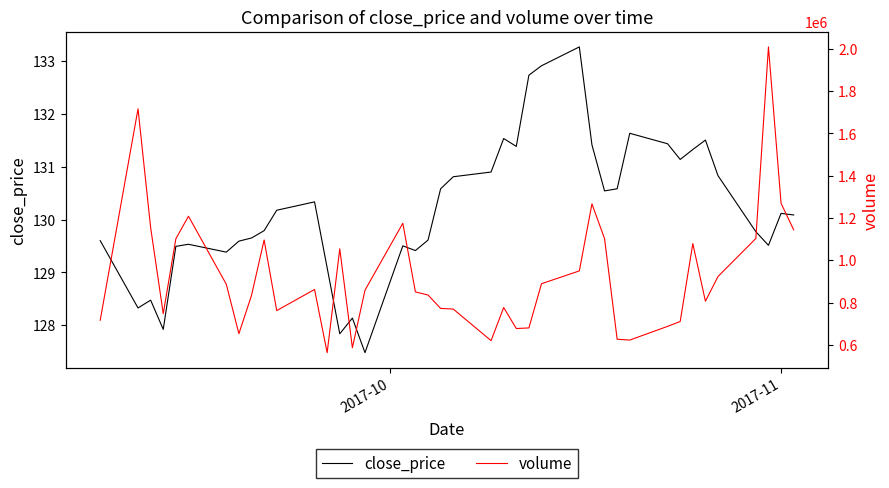

How many lines are shown in the chart?

2